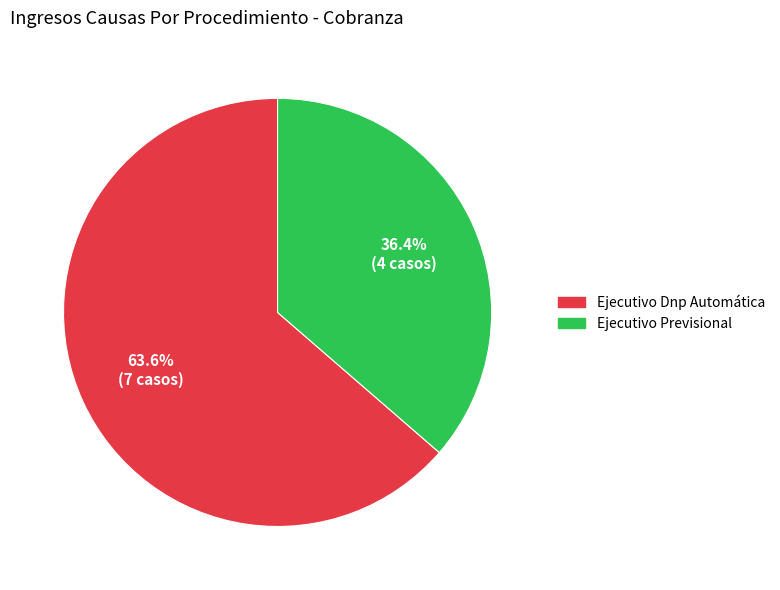

Do Ejecutivo Dnp Automática and Ejecutivo Previsional together represent more than half of the pie?

Yes